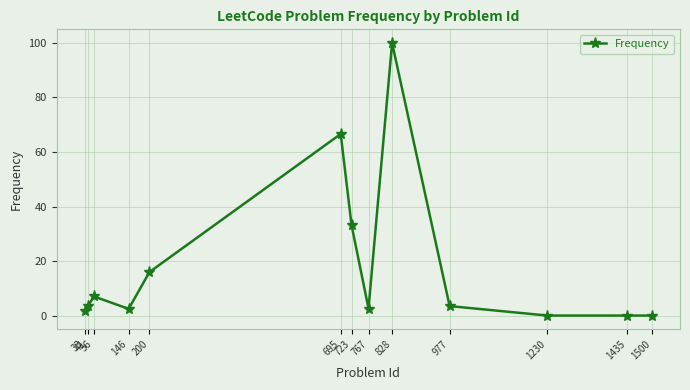

True or false: the data has more than 1 interior local peaks.

True